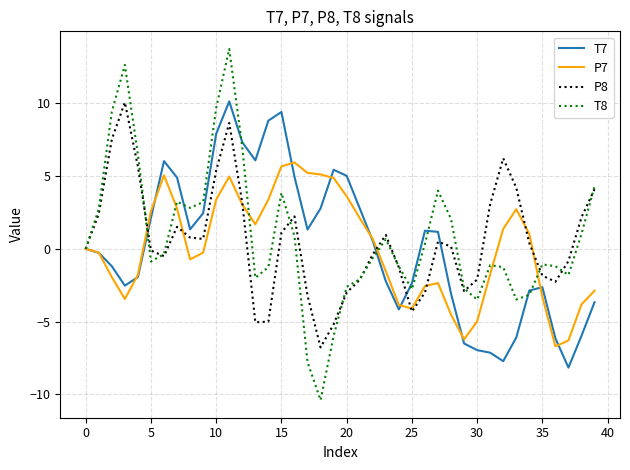

Which series has the largest range (max minus min)?

T8